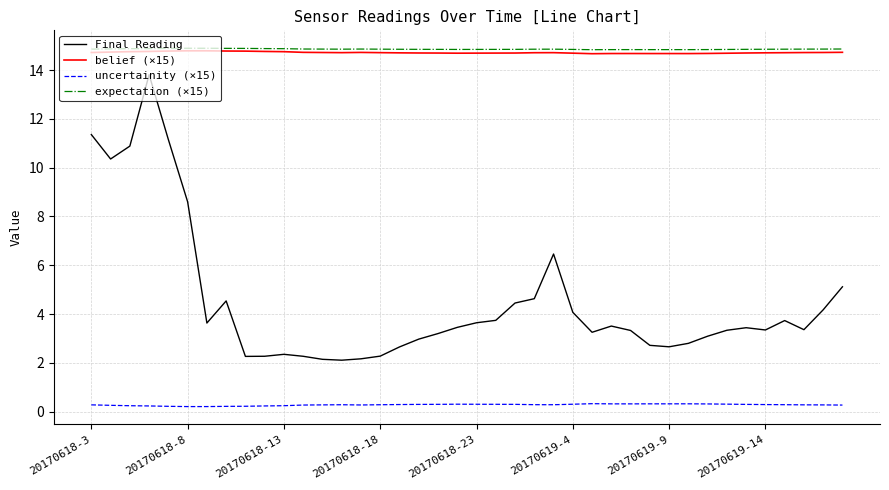

Which series has the widest spread of values?

Final Reading